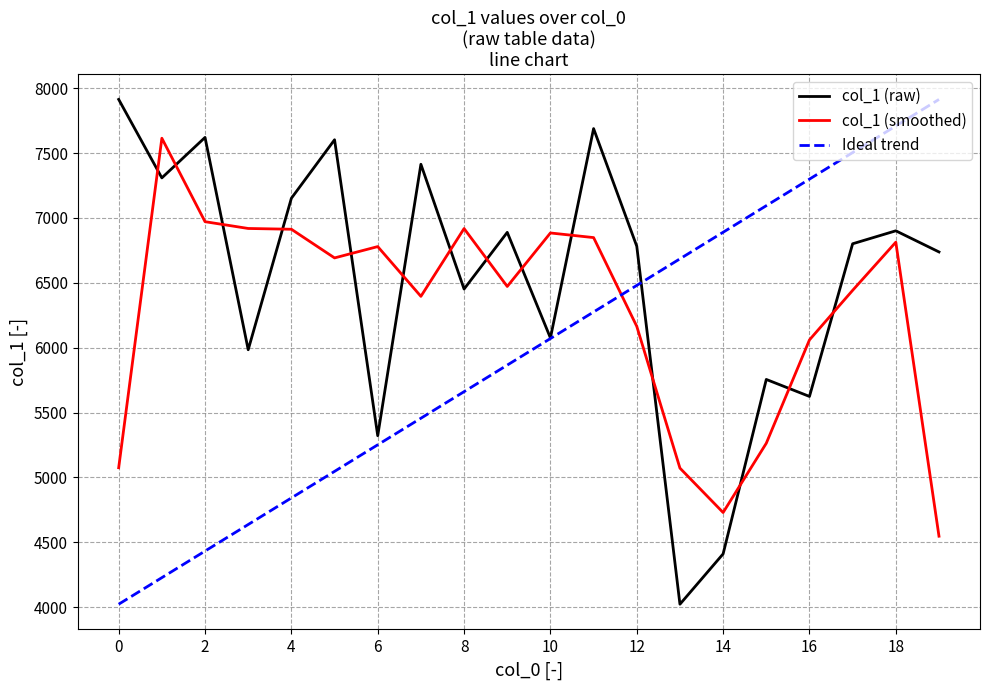

How many times do Ideal trend and col_1 (smoothed) cross each other?

1